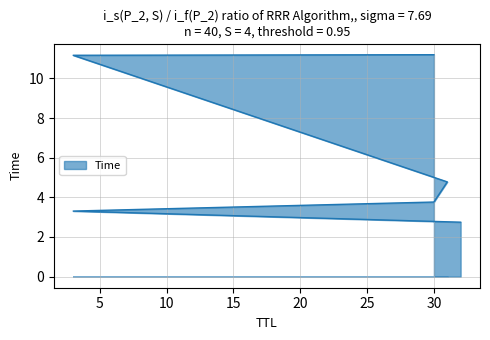

What is the value of the 1st point from the left?

2.7